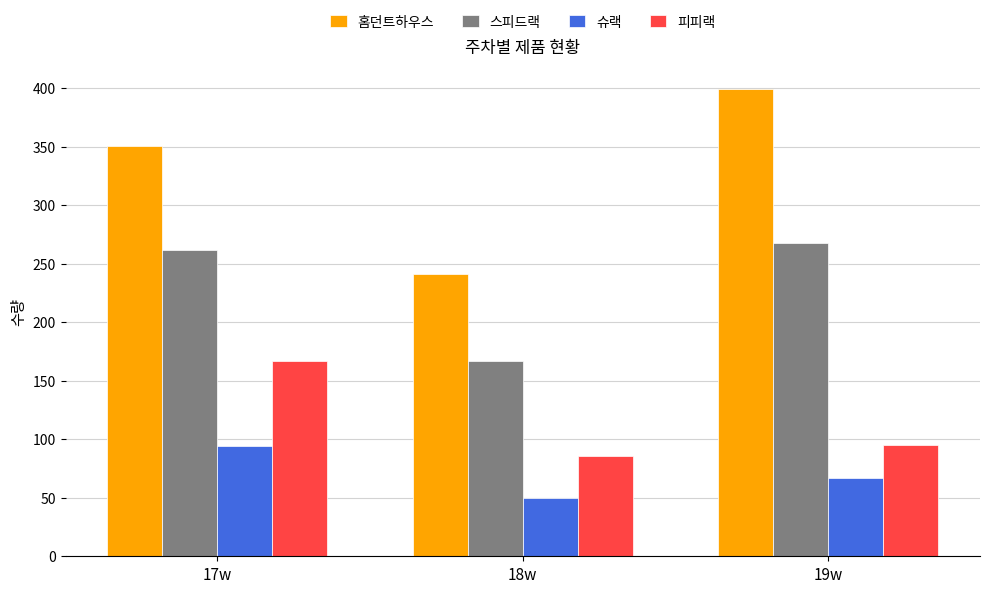

What is the value of the 스피드랙 bar at the 2nd from the left?

167